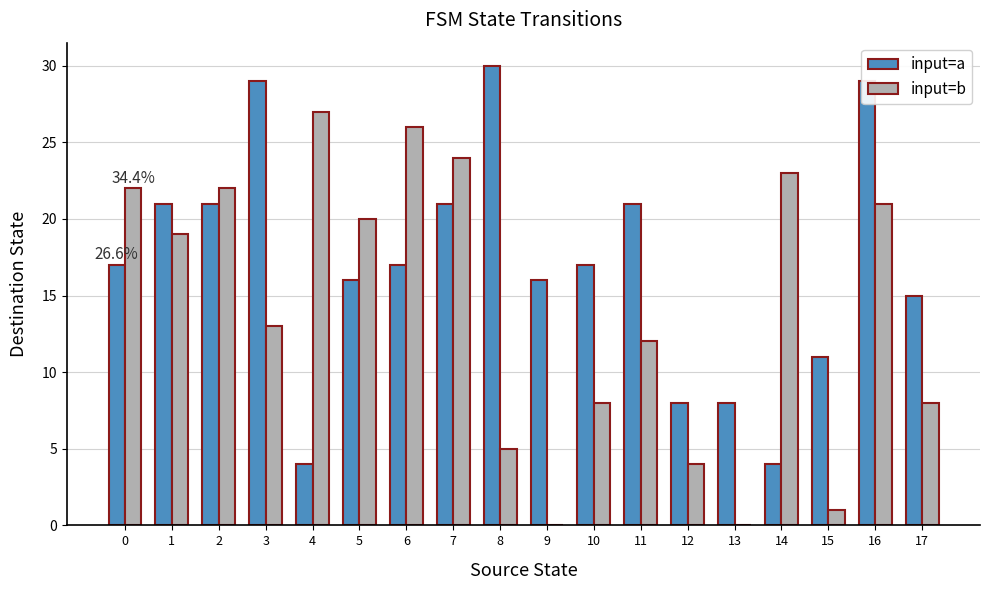

Between 0 and 7, which series saw the biggest shift?

input=a